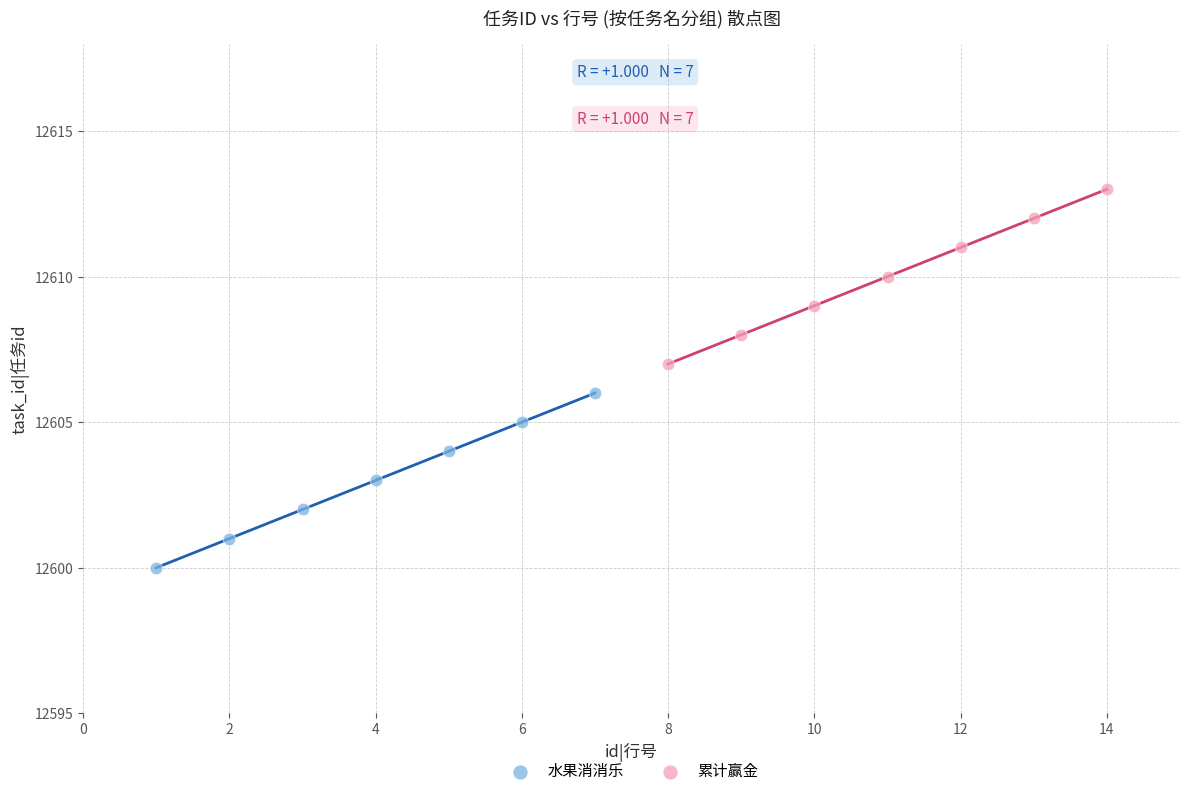

What are all the series names shown in the legend?

水果消消乐, 累计赢金